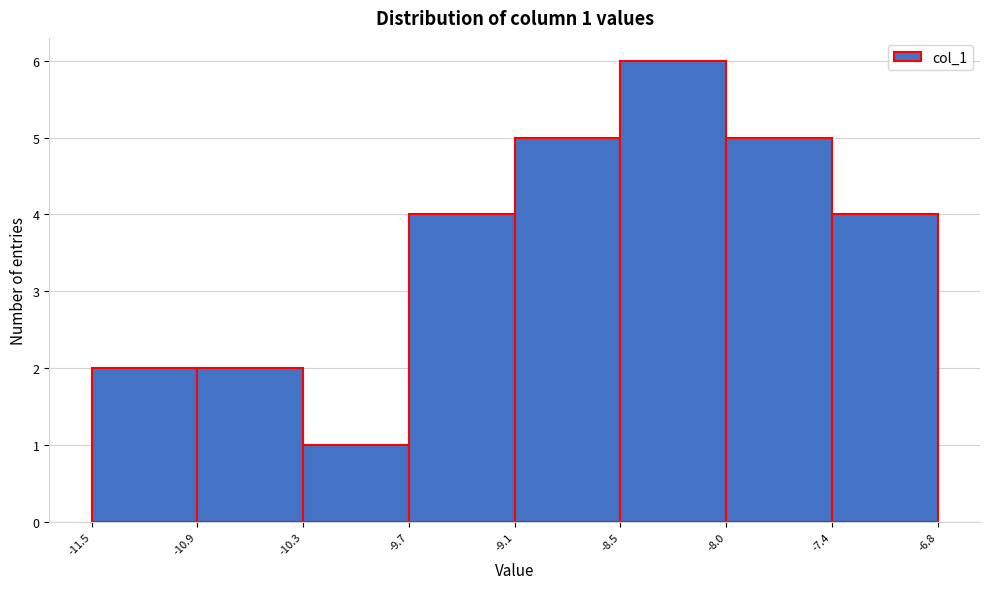

Over which range of the x-axis is the bar tallest?

-8.5 to -8.0